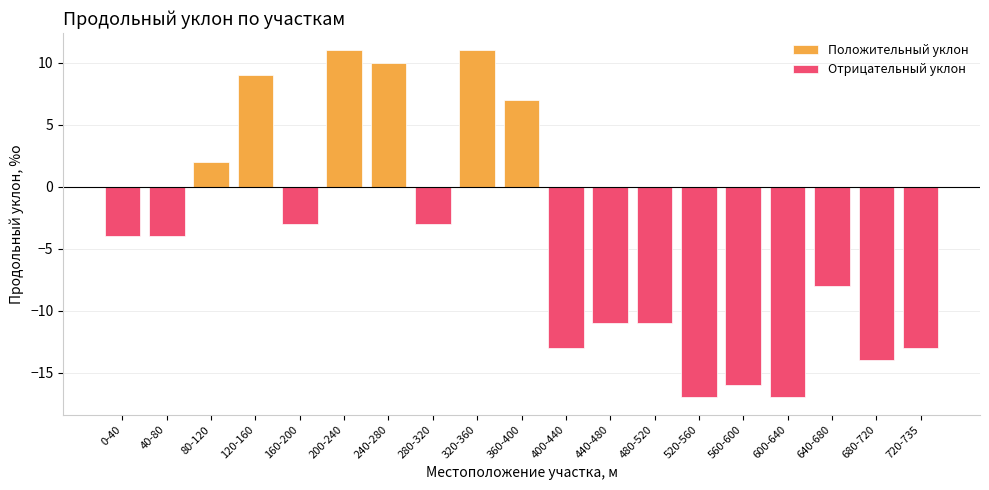

Reading left to right, extract all data points from this chart.

Положительный уклон: 0-40=0	40-80=0	80-120=2	120-160=9	160-200=0	200-240=11	240-280=10	280-320=0	320-360=11	360-400=7	400-440=0	440-480=0	480-520=0	520-560=0	560-600=0	600-640=0	640-680=0	680-720=0	720-735=0
Отрицательный уклон: 0-40=-4	40-80=-4	80-120=0	120-160=0	160-200=-3	200-240=0	240-280=0	280-320=-3	320-360=0	360-400=0	400-440=-13	440-480=-11	480-520=-11	520-560=-17	560-600=-16	600-640=-17	640-680=-8	680-720=-14	720-735=-13